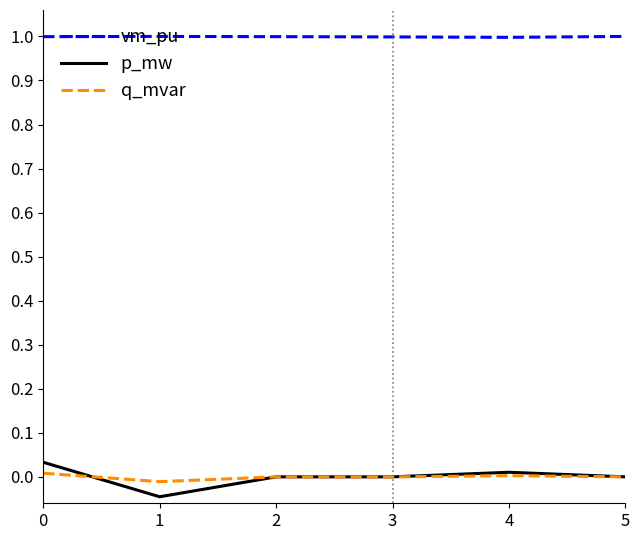

At how many categories does at least one series exceed 0?

6